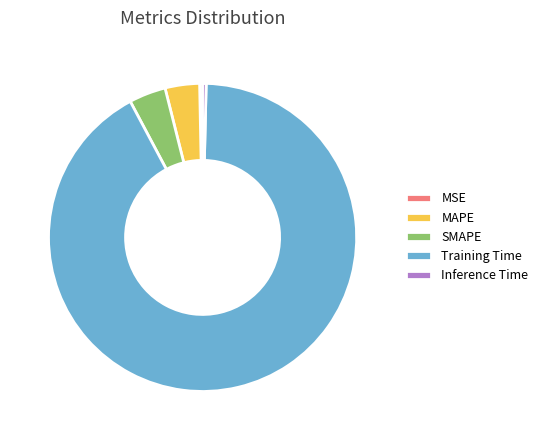

Which slice is the largest?

Training Time